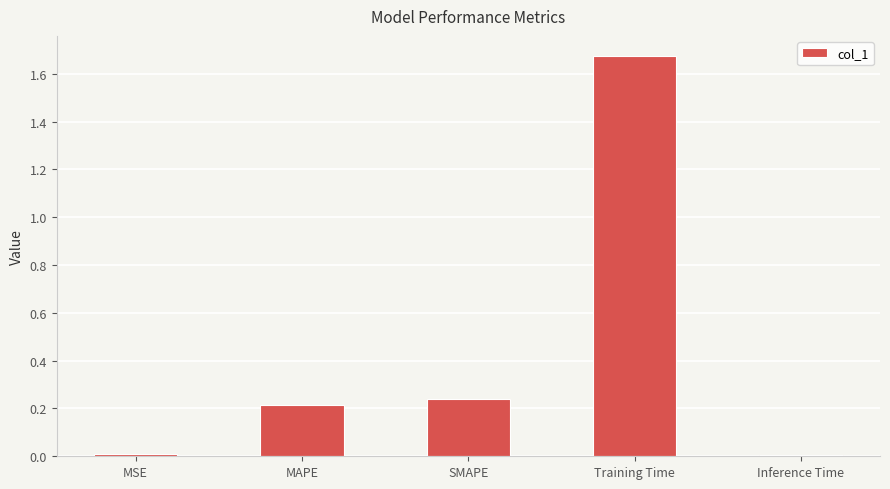

What is the label of the 5th bar from the right?

MSE